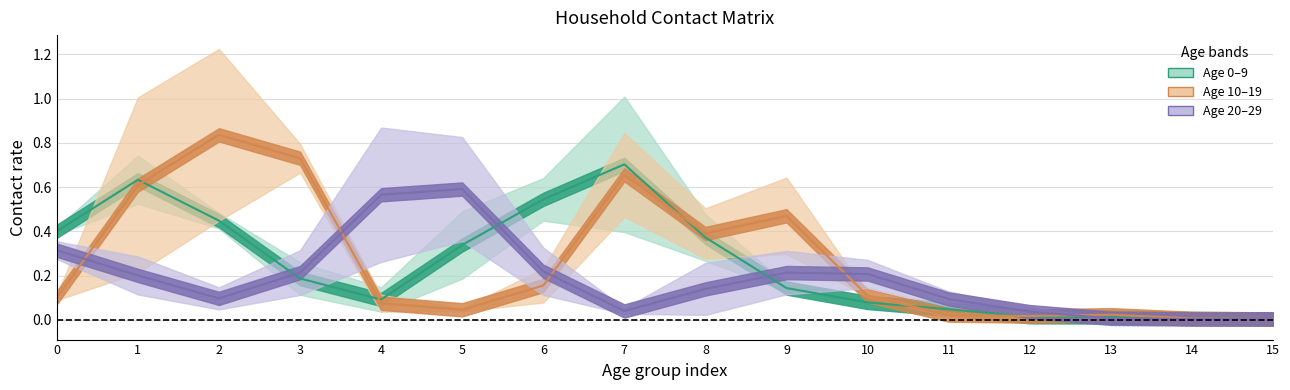

What is the difference between the highest and lowest values at 1?

0.4